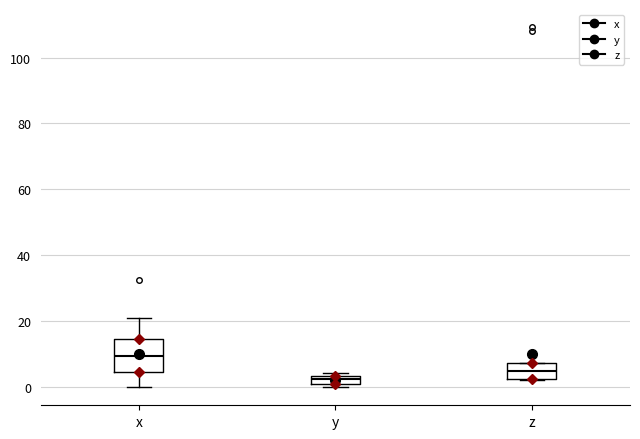

Comparing the boxes themselves (not the whiskers), which one is the tallest?

x